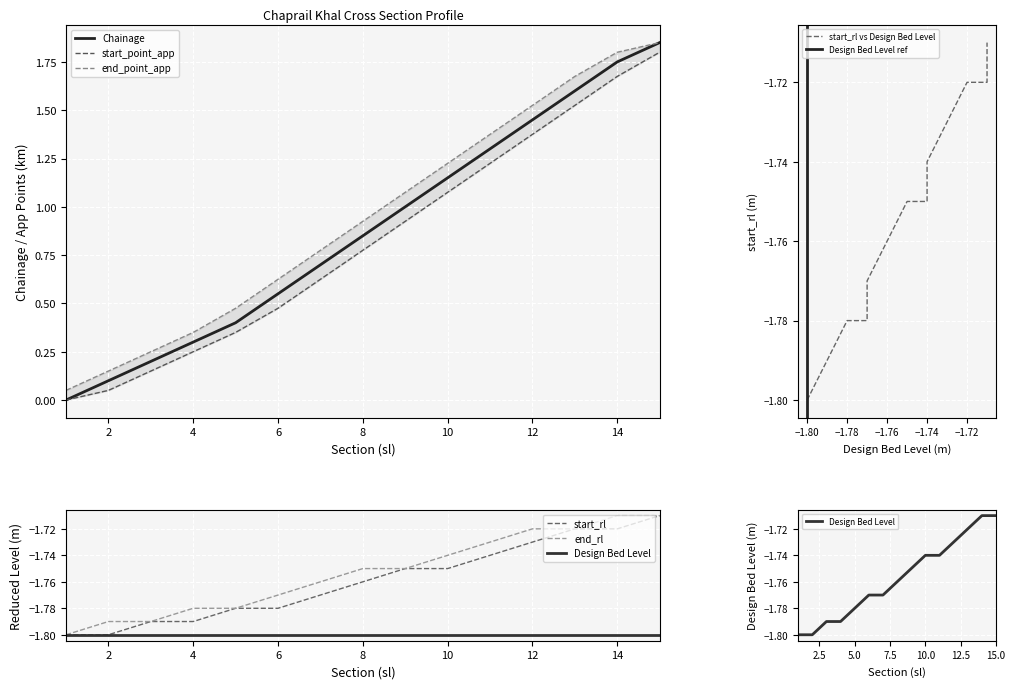

At how many categories does at least one series exceed 0?

15